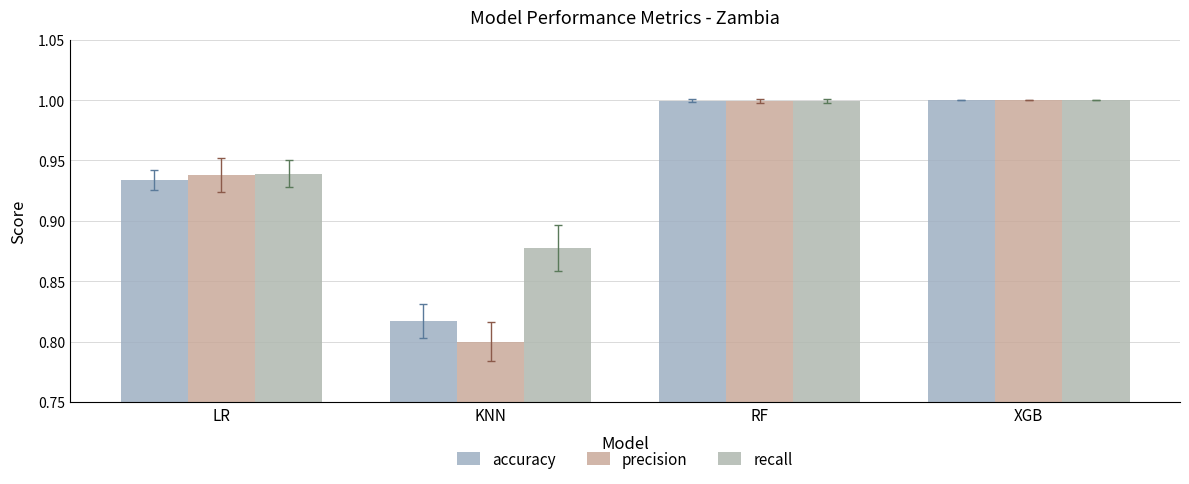

What is the label of the 2nd bar from the left?

KNN